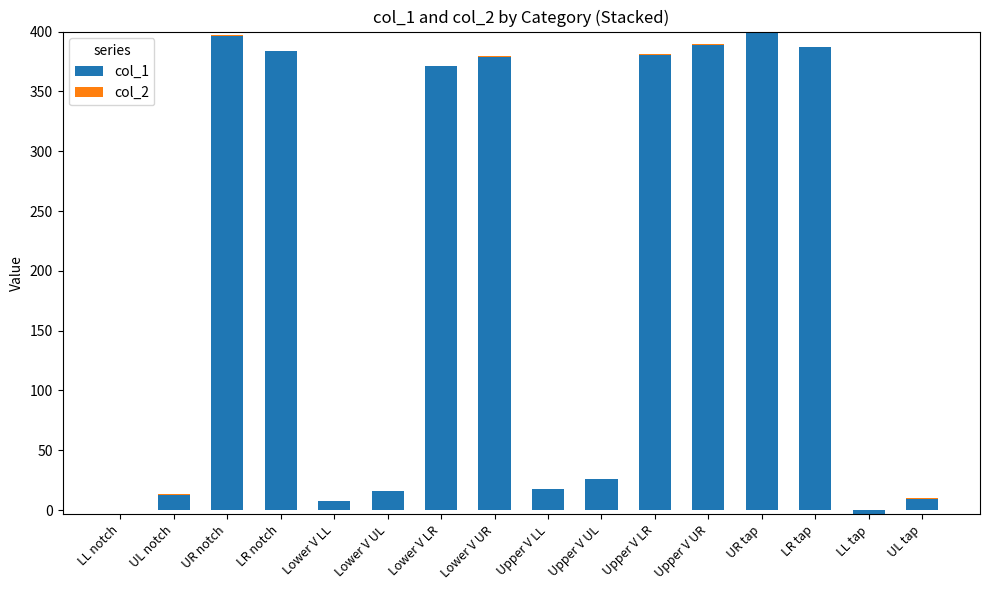

At which label does col_1 reach its peak?

UR tap